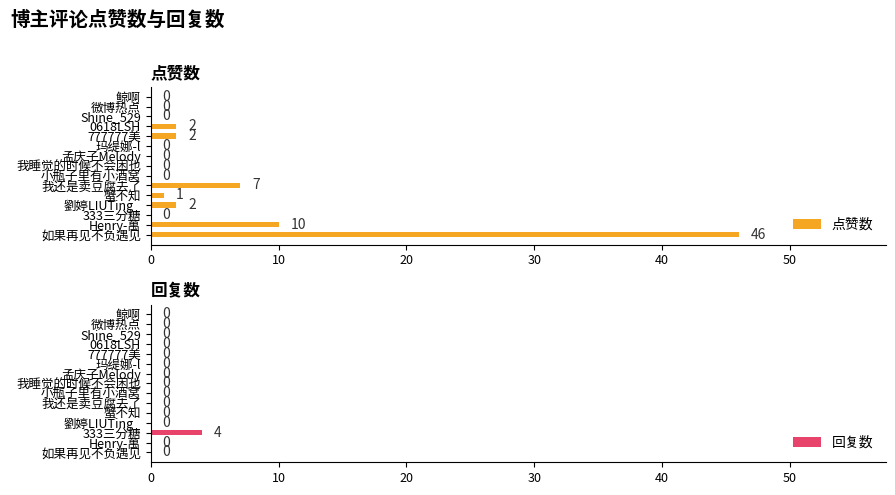

True or false: 点赞数 has a value of 29 at 孟庆子Melody.

False